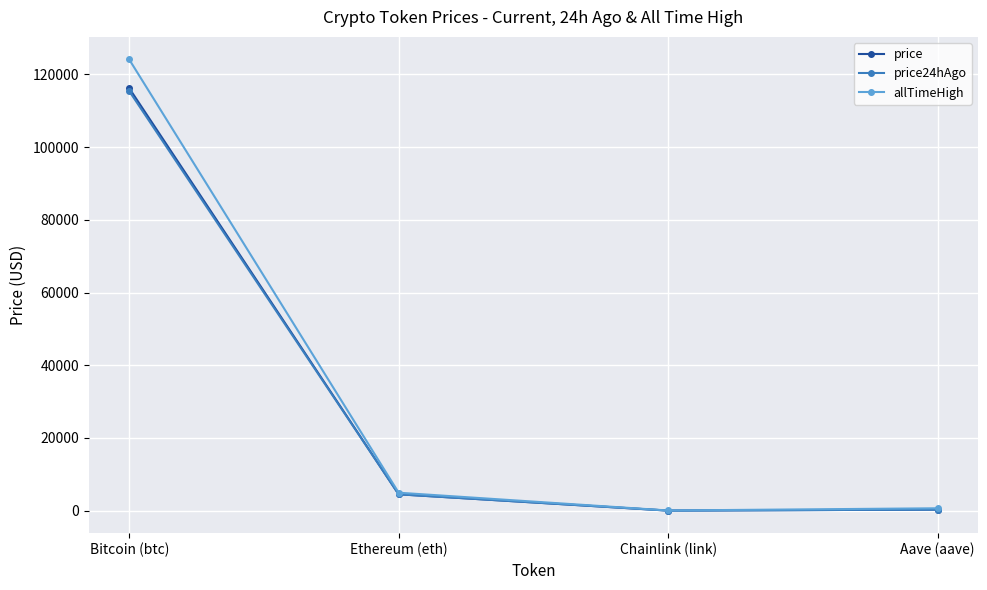

Is it true that price equals 60383.4 at Bitcoin (btc)?

False